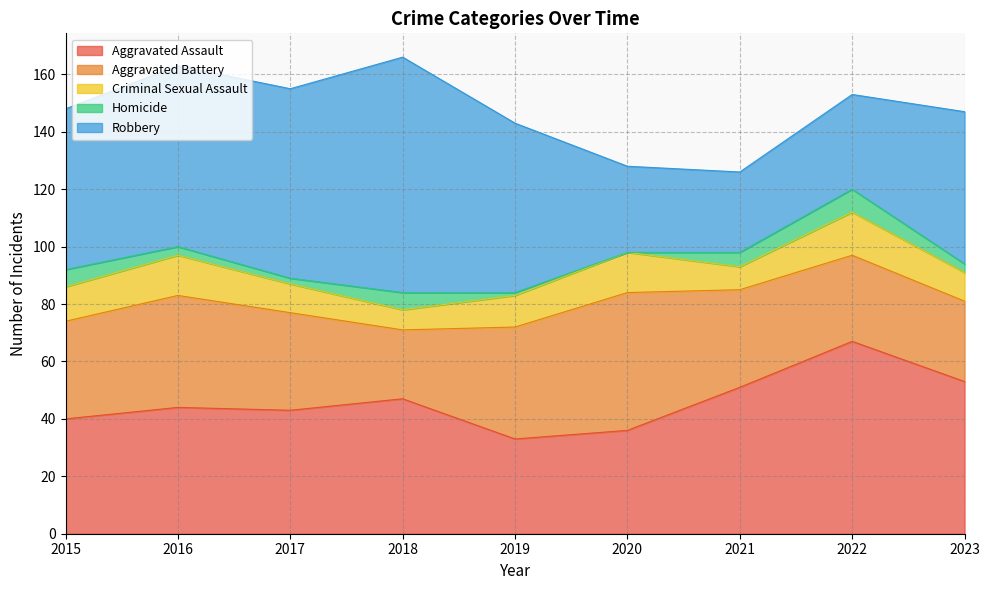

Where does the Aggravated Battery series first go above 34?

2016